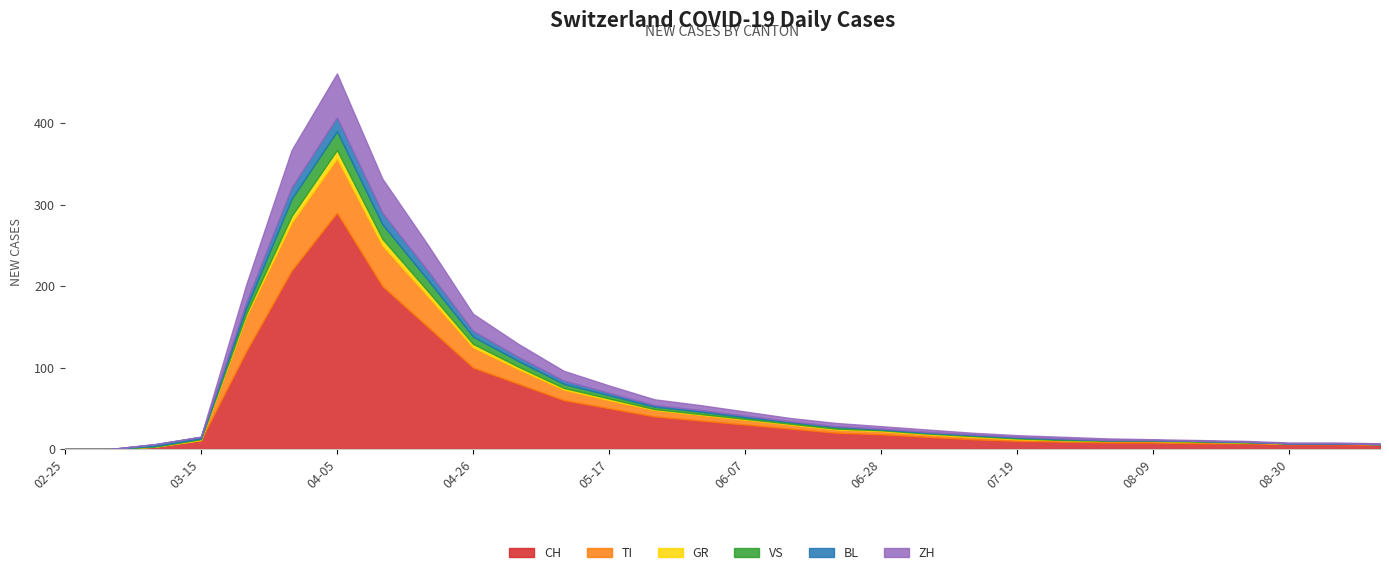

Is the value of ZH at 2020-06-14 greater than the value of GR at 2020-04-05?

No